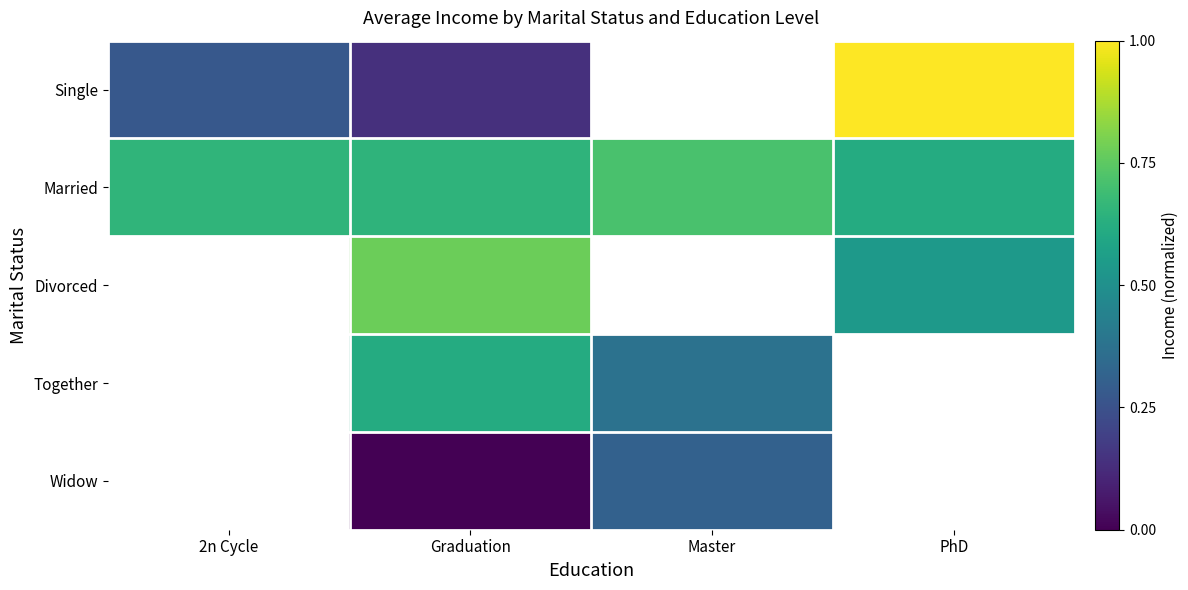

Which series has the largest total across all categories?

Married